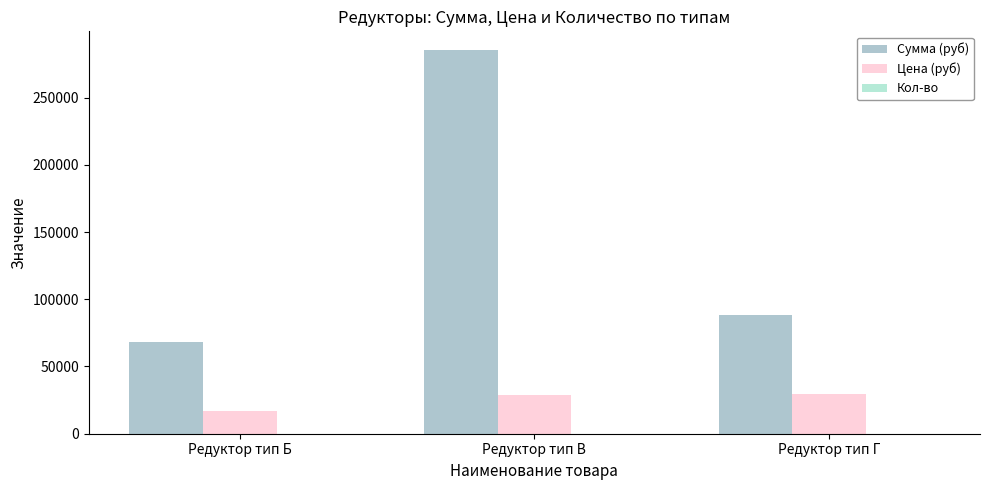

Which series has the largest total across all categories?

Сумма (руб)